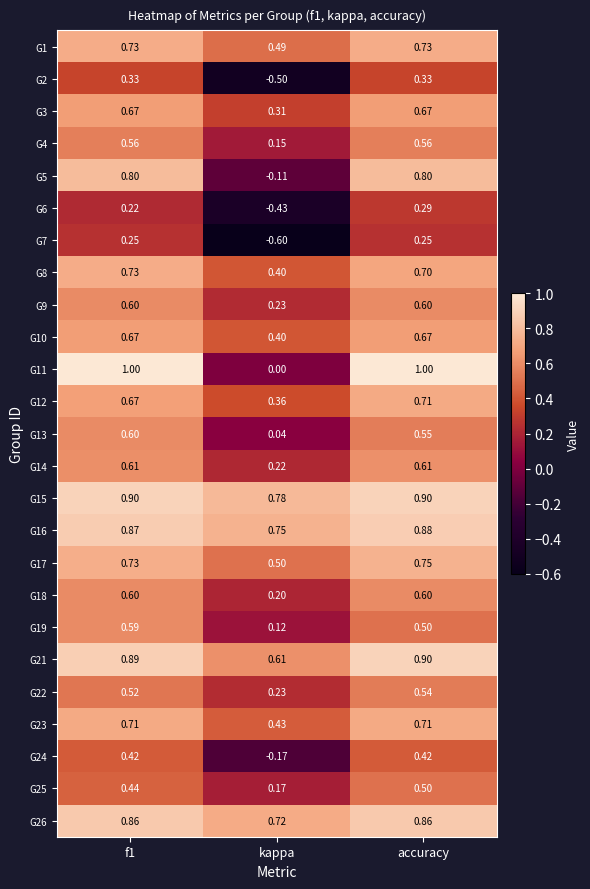

Where is G9 nearest to the value 0?

kappa